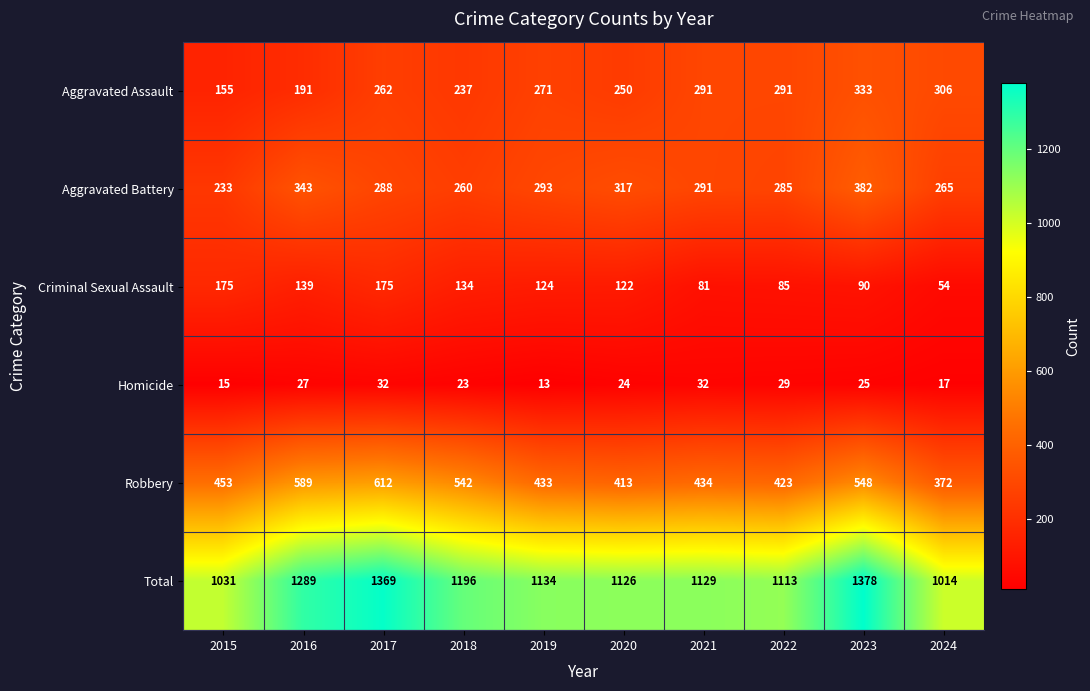

How many series are shown in this chart?

6